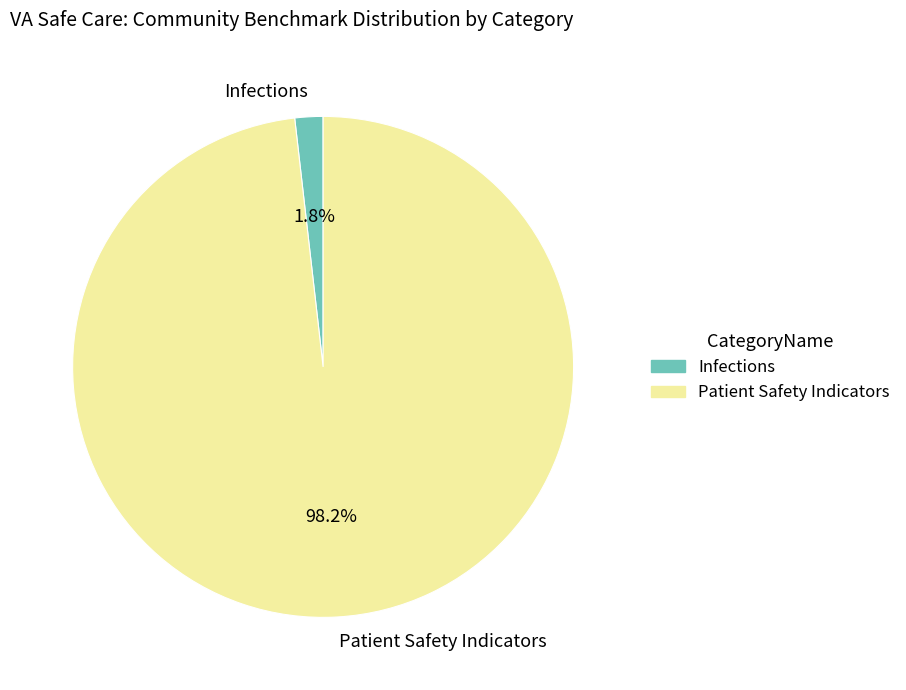

Which category accounts for the majority?

Patient Safety Indicators